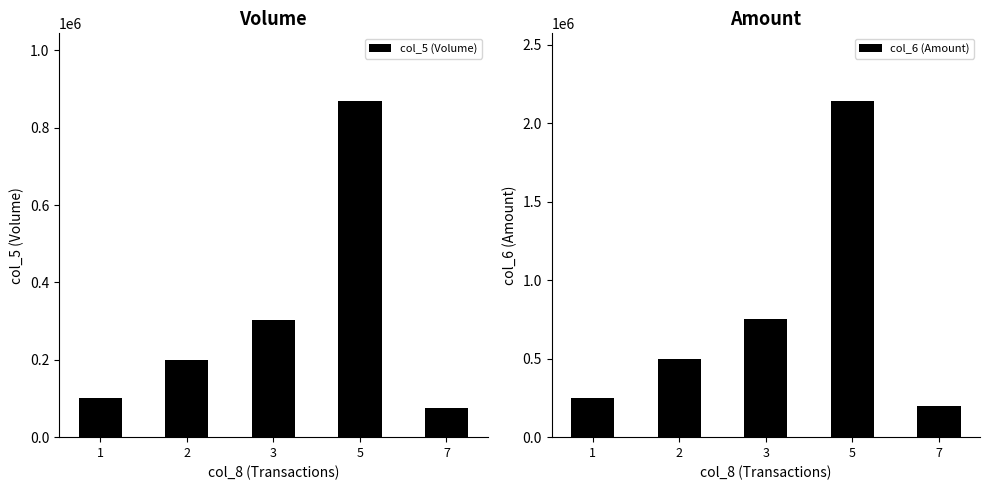

What is the value of the col_5 (Volume) bar at the 2nd from the left?

200000